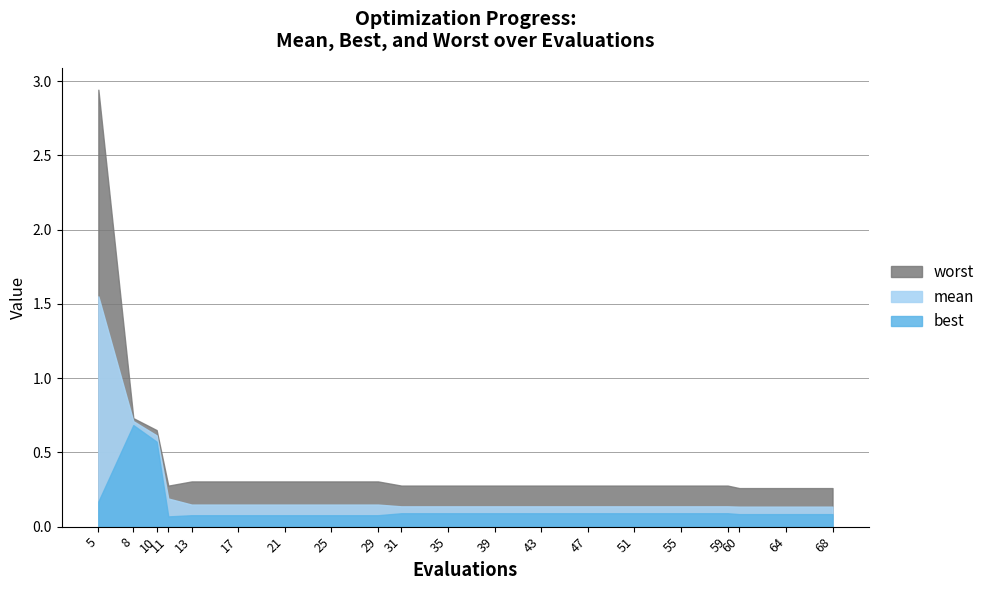

How many distinct data groups are displayed?

3